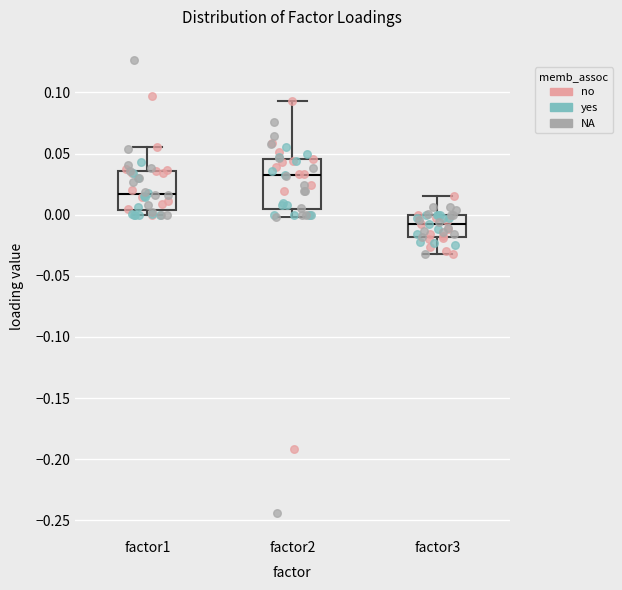

Reading left to right, read every box against the y-axis: the position of its median line, the range the box covers, and the ends of its whiskers. The values are not printed on the chart, so give them approximately, as read against the axis.

factor1: median 0.015, box 0.005 to 0.035, whiskers 0.000 to 0.055
factor2: median 0.030, box 0.005 to 0.045, whiskers 0.000 to 0.095
factor3: median -0.005, box -0.020 to 0.000, whiskers -0.030 to 0.015